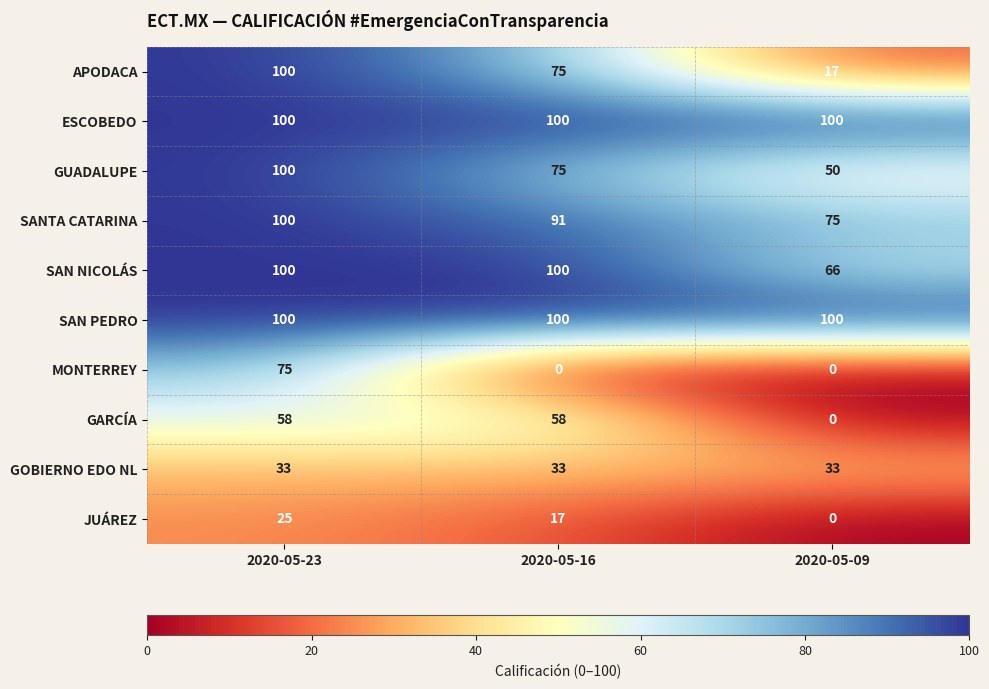

Which series changed the most between 2020-05-23 and 2020-05-16?

MONTERREY